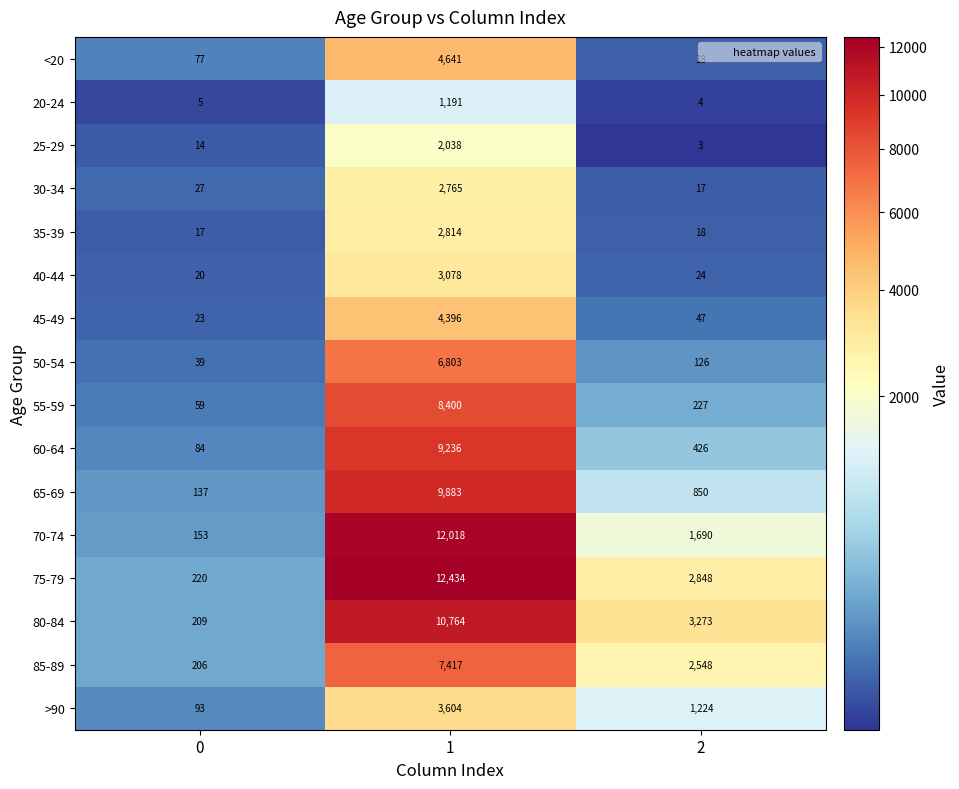

True or false: <20 has a value of 77 at 0.

True